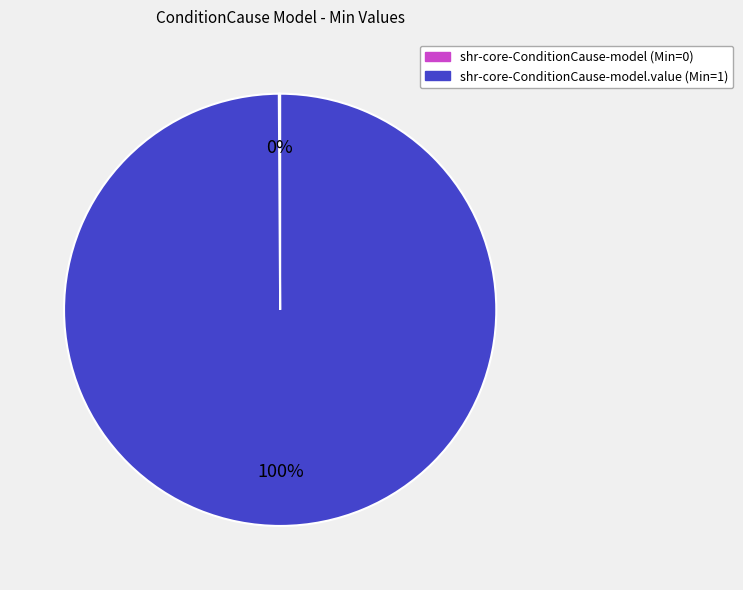

To the nearest percent, what is the average slice percentage?

50%